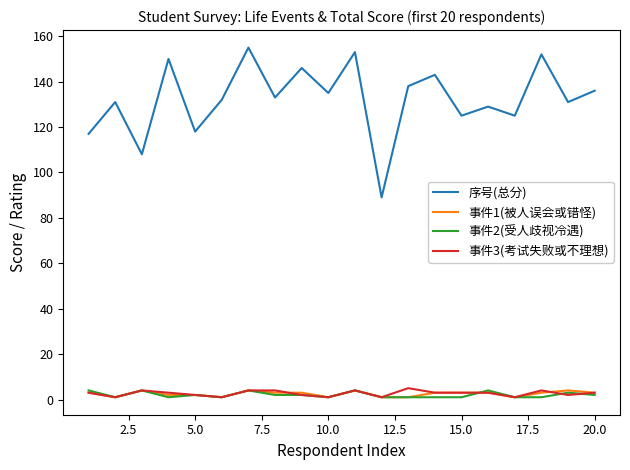

Is this an area chart (filled region under the line)?

No